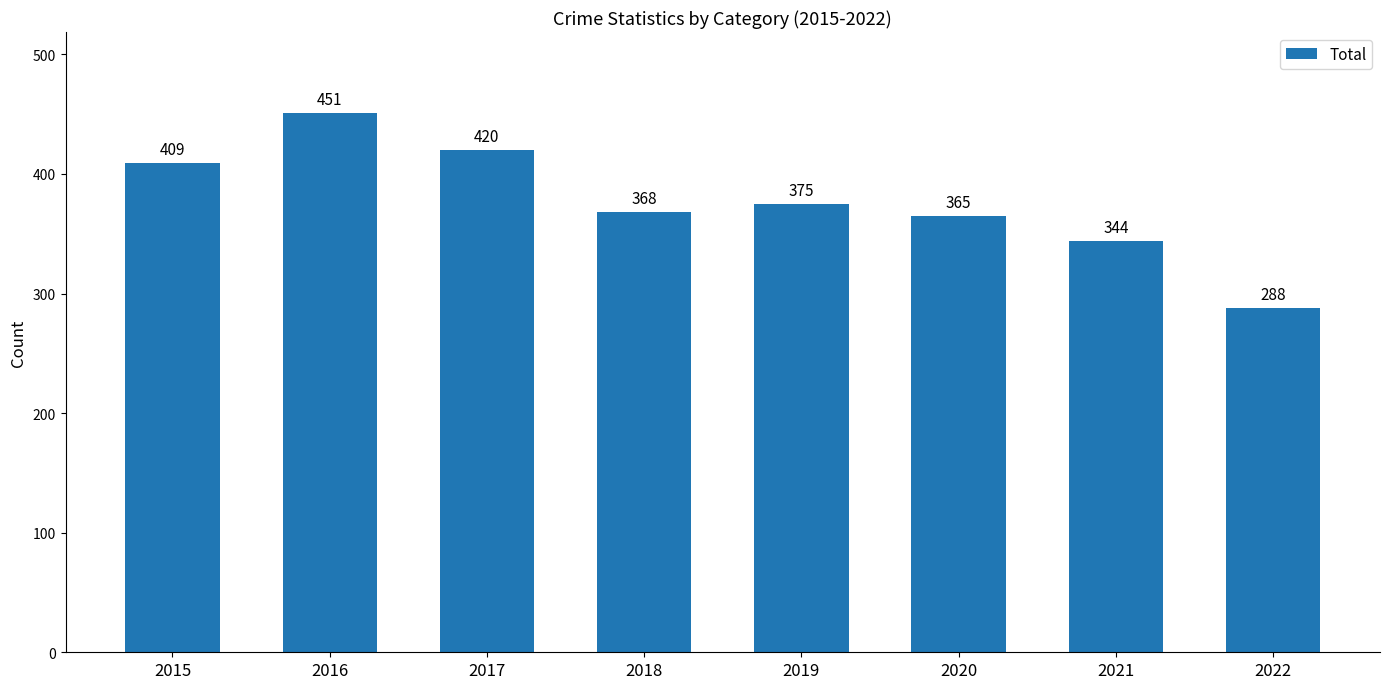

What is the value of the 2nd bar from the left?

451